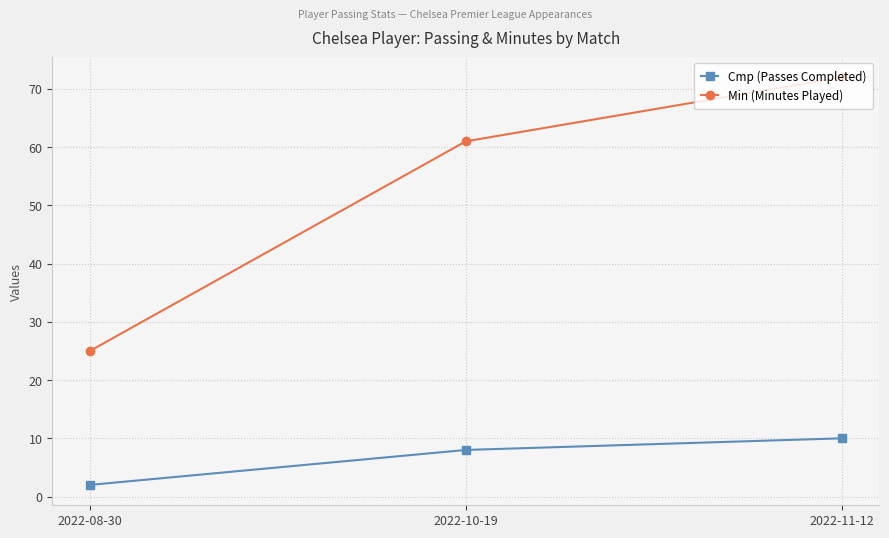

The Min (Minutes Played) series shows 18 at 2022-11-12. True or false?

False